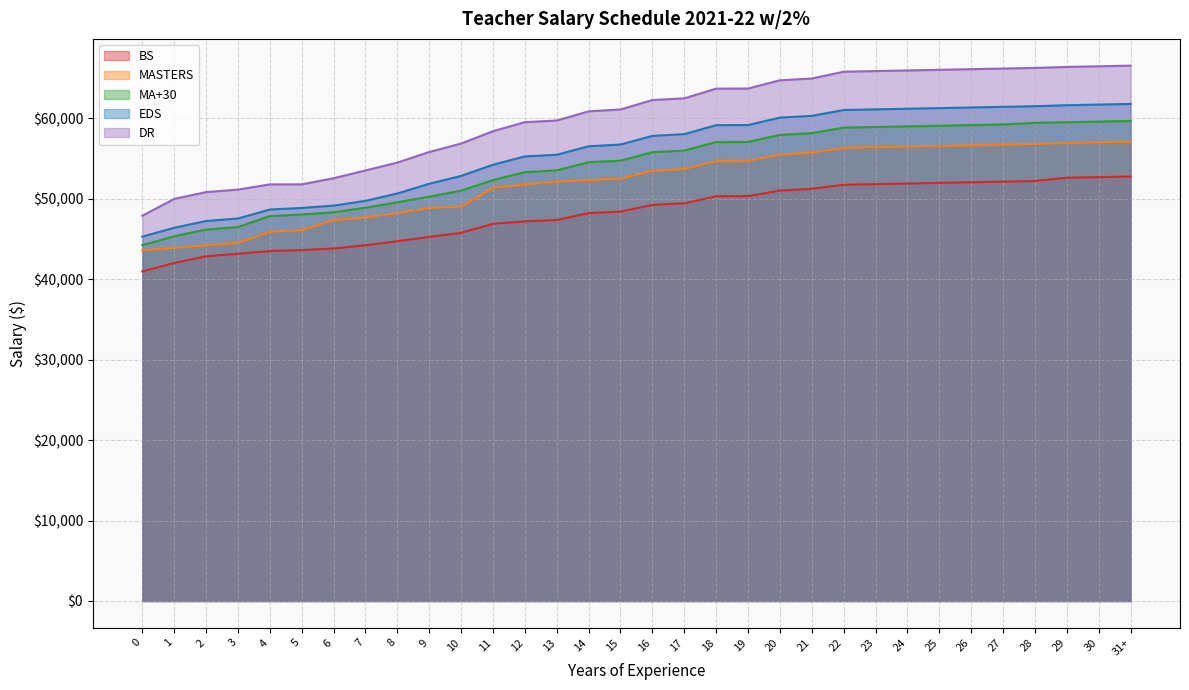

What is the value of the EDS point at the 13th from the left?

55281.5